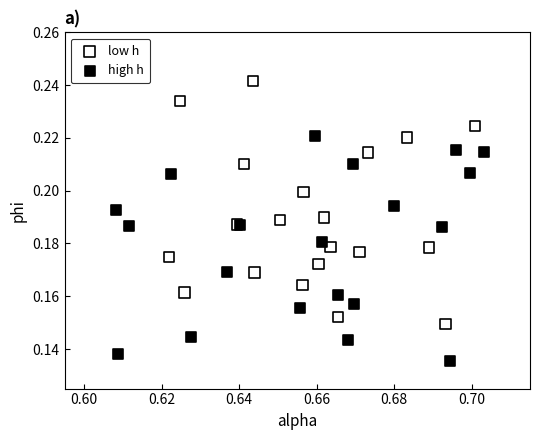

Which series contains the highest Y value?

low h